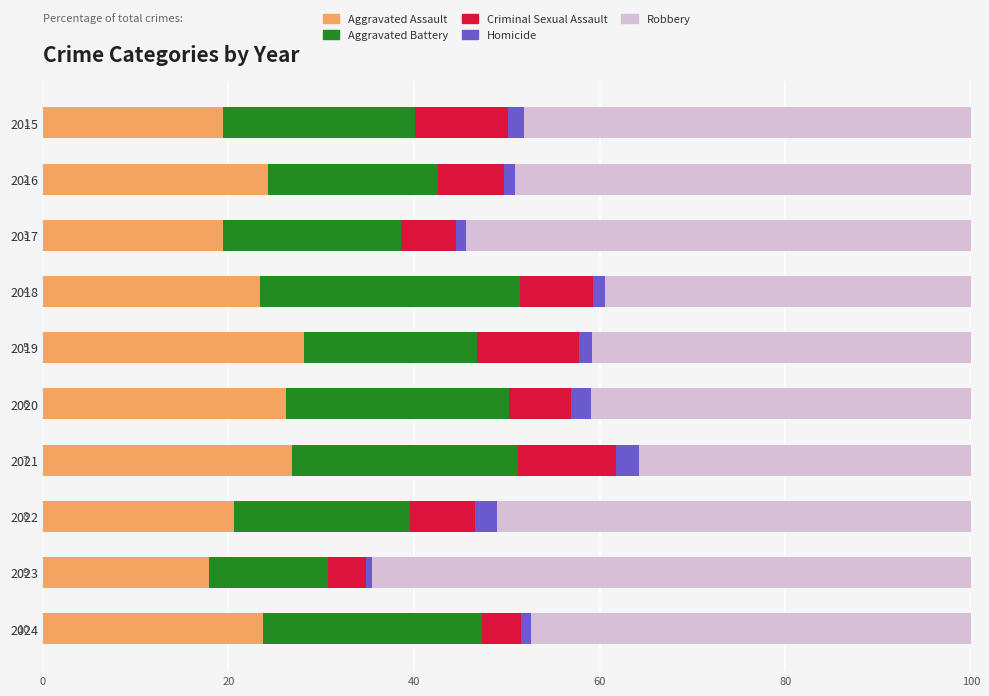

What is the maximum value for Aggravated Assault?

28.2